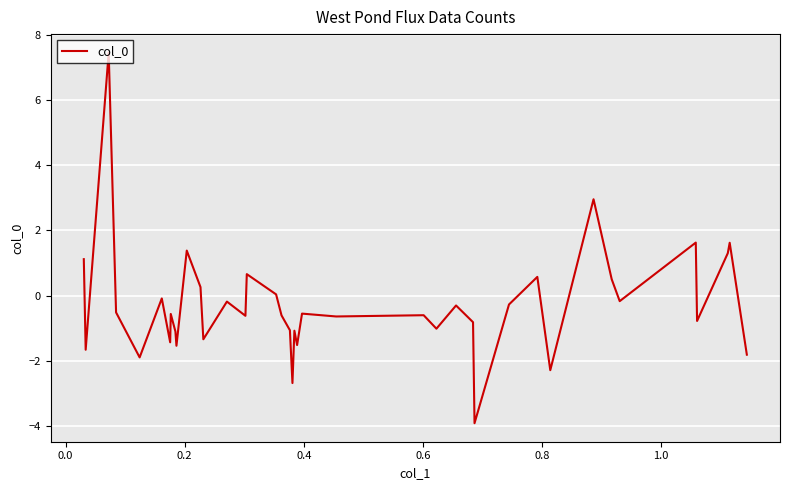

What is the difference between the second highest and minimum values?

6.9